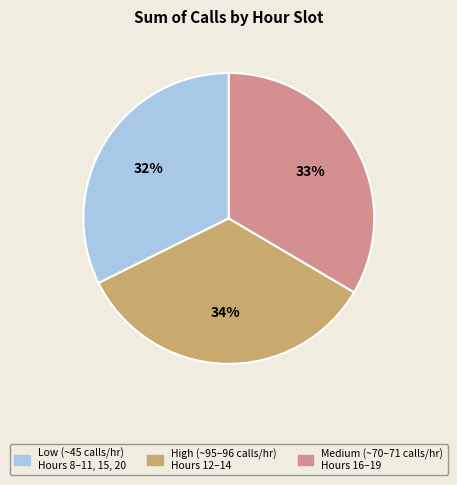

To the nearest percent, what is the difference between the largest and smallest slice percentages?

2%